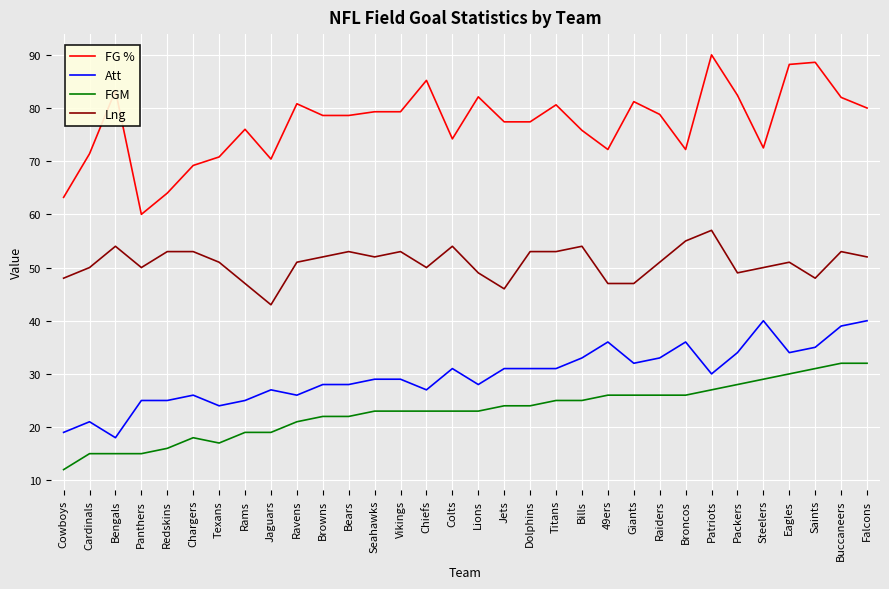

What value does the FGM series have at Cowboys?

12.0